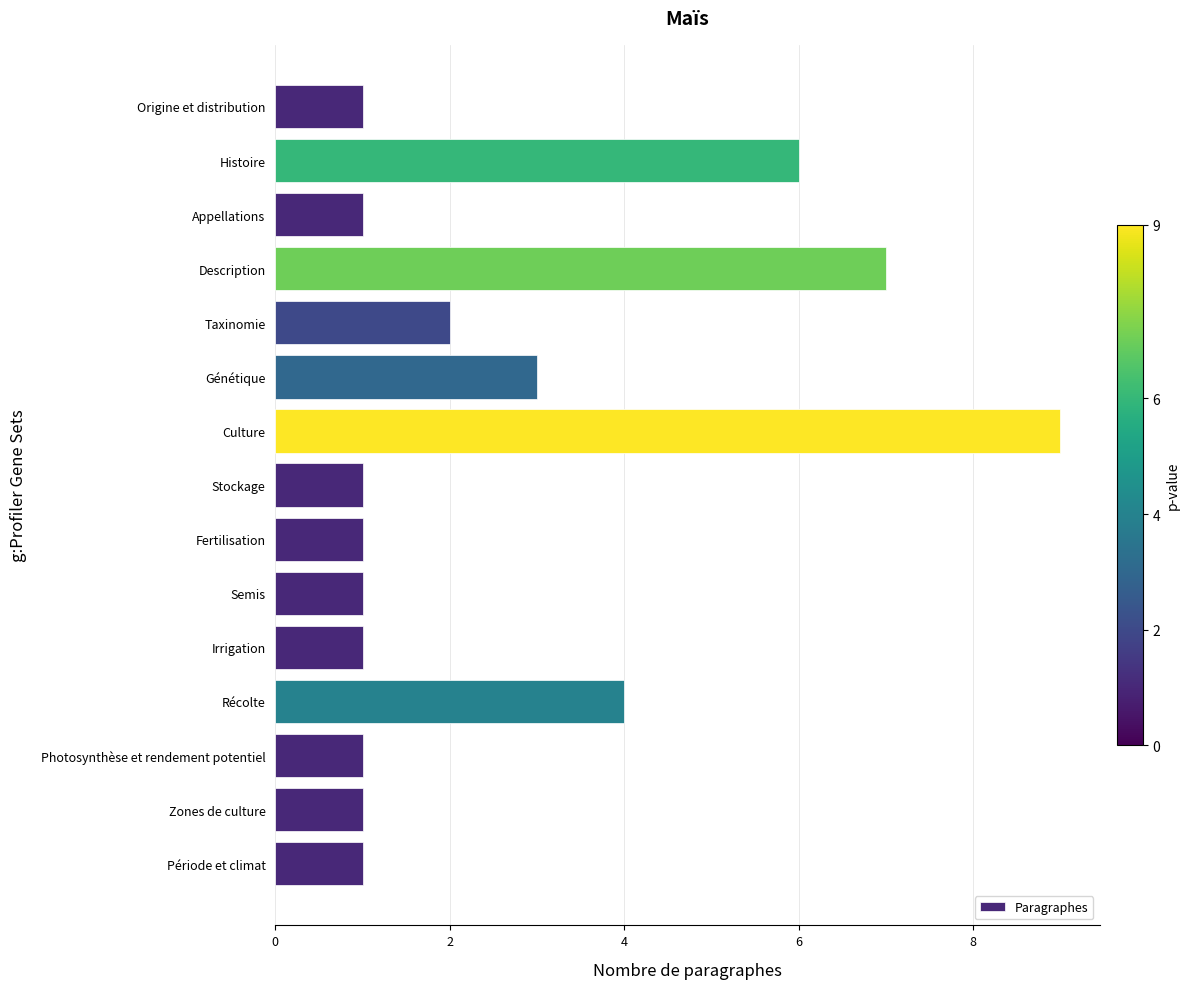

What is the average value?

3